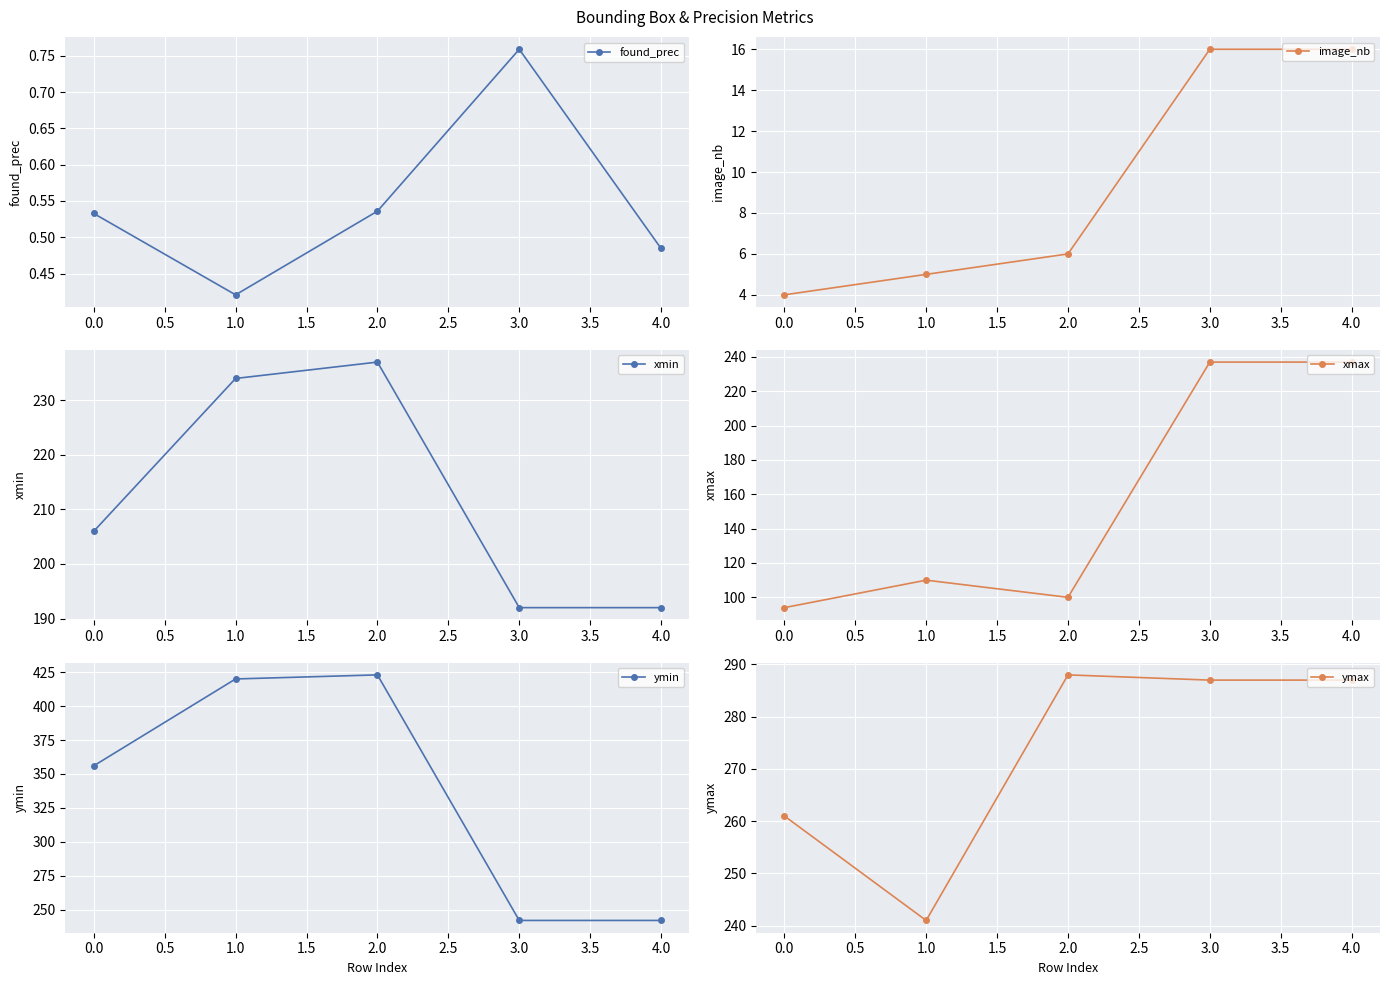

At how many categories does at least one series exceed 78?

5